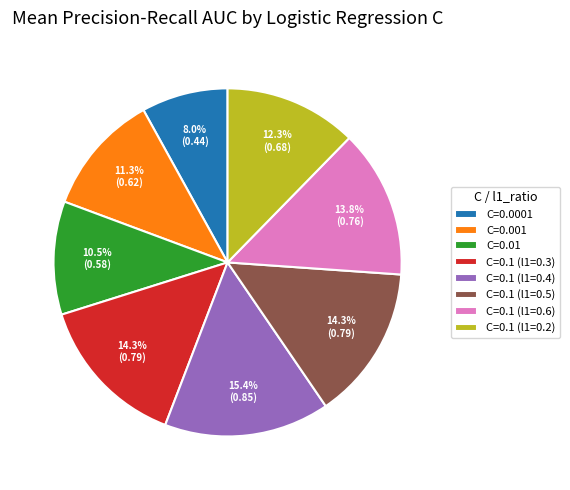

Does any single category account for the majority?

No